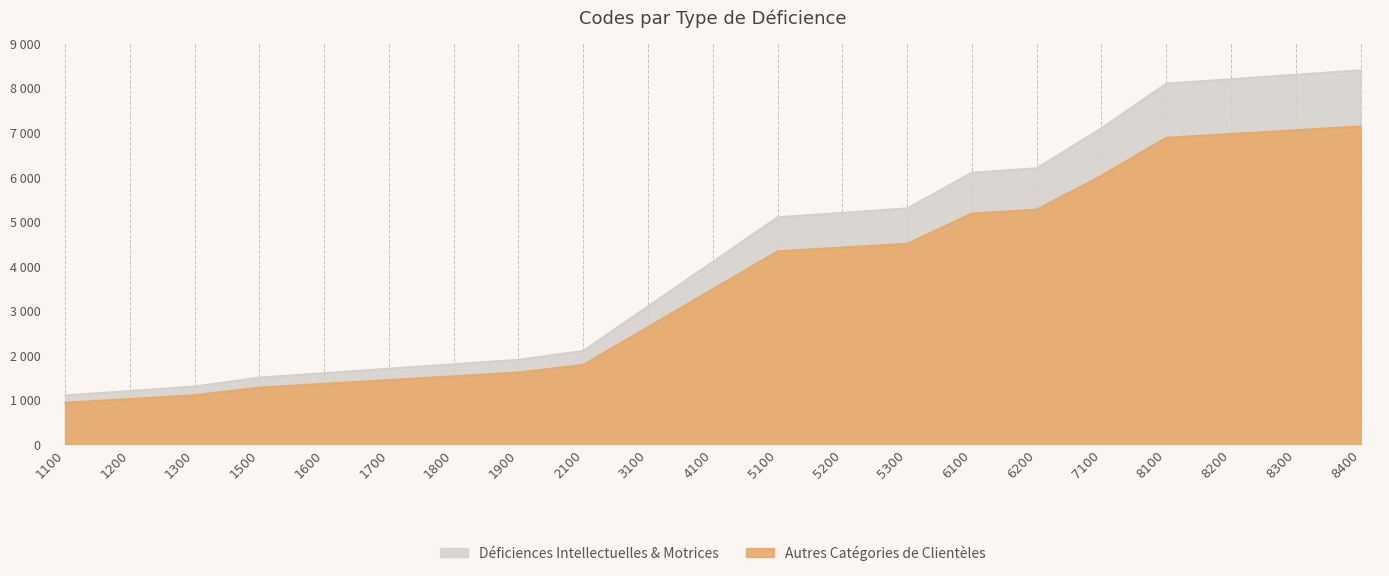

What is the total value across all series at 8300?

15355